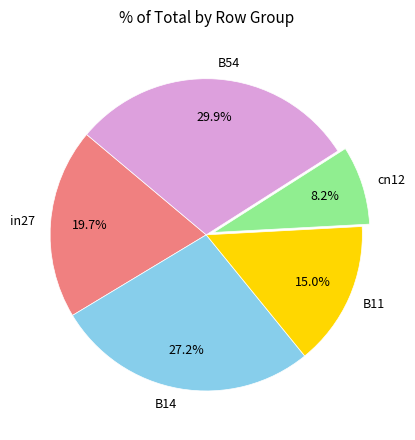

Does B14 account for over 50% of the chart?

No